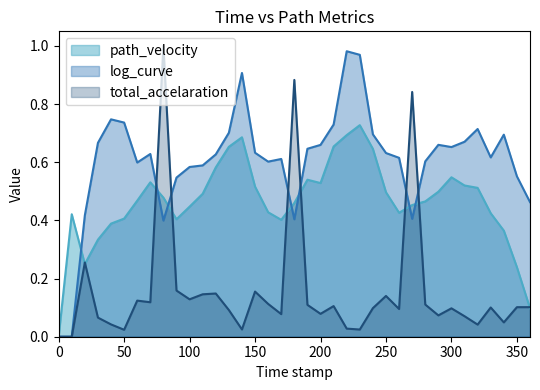

Is the value of total_accelaration at 220.0 greater than the value of log_curve at 20.0?

No